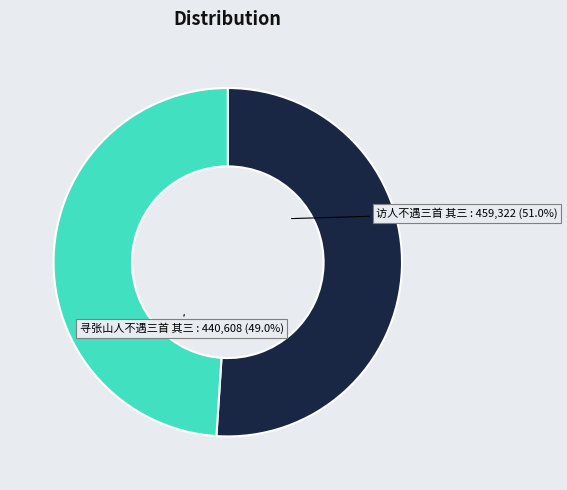

Is there any slice that represents more than half of the pie?

Yes